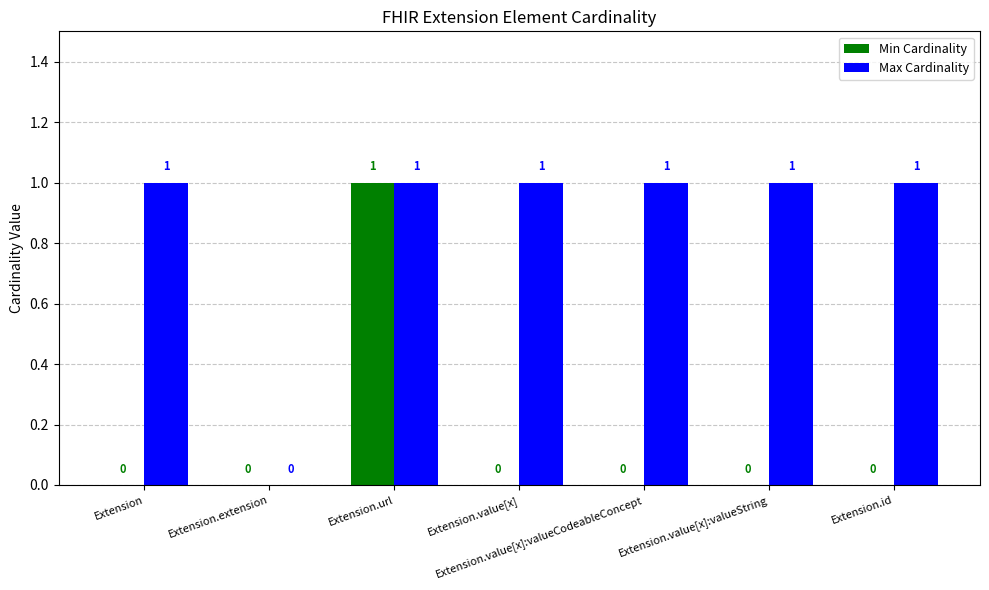

At which category is the sum across all series the highest?

Extension.url